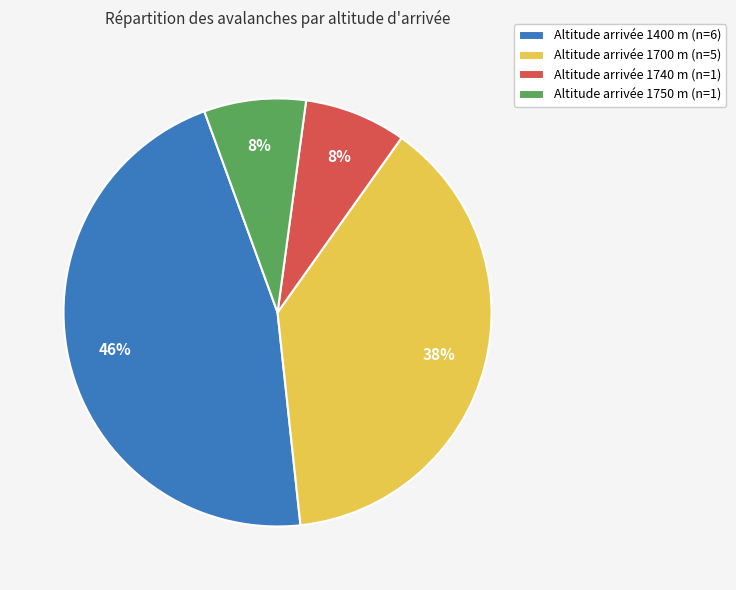

Which category has the biggest portion of the pie?

Altitude arrivée 1400 m (n=6)